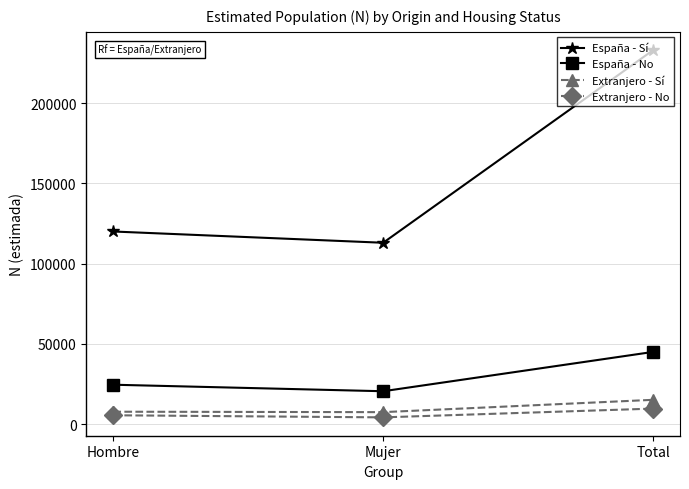

Is it true that España - No equals 36142 at Hombre?

False